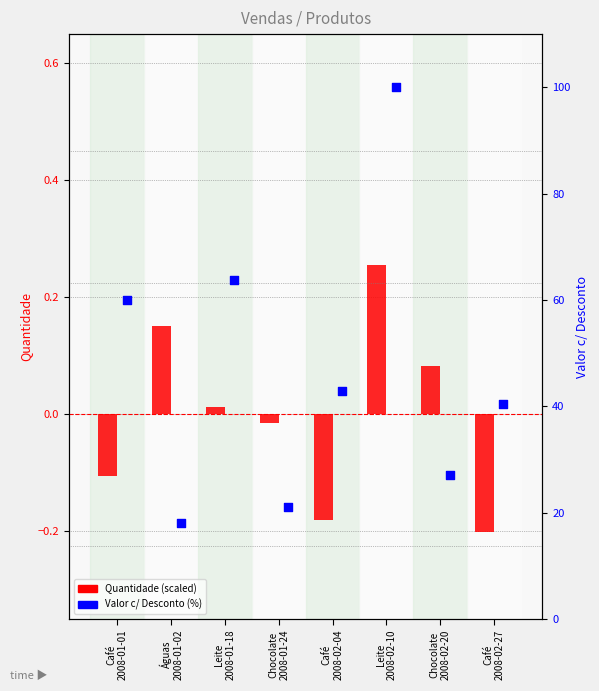

Which series has the largest total across all categories?

Valor c/ Desconto (%)